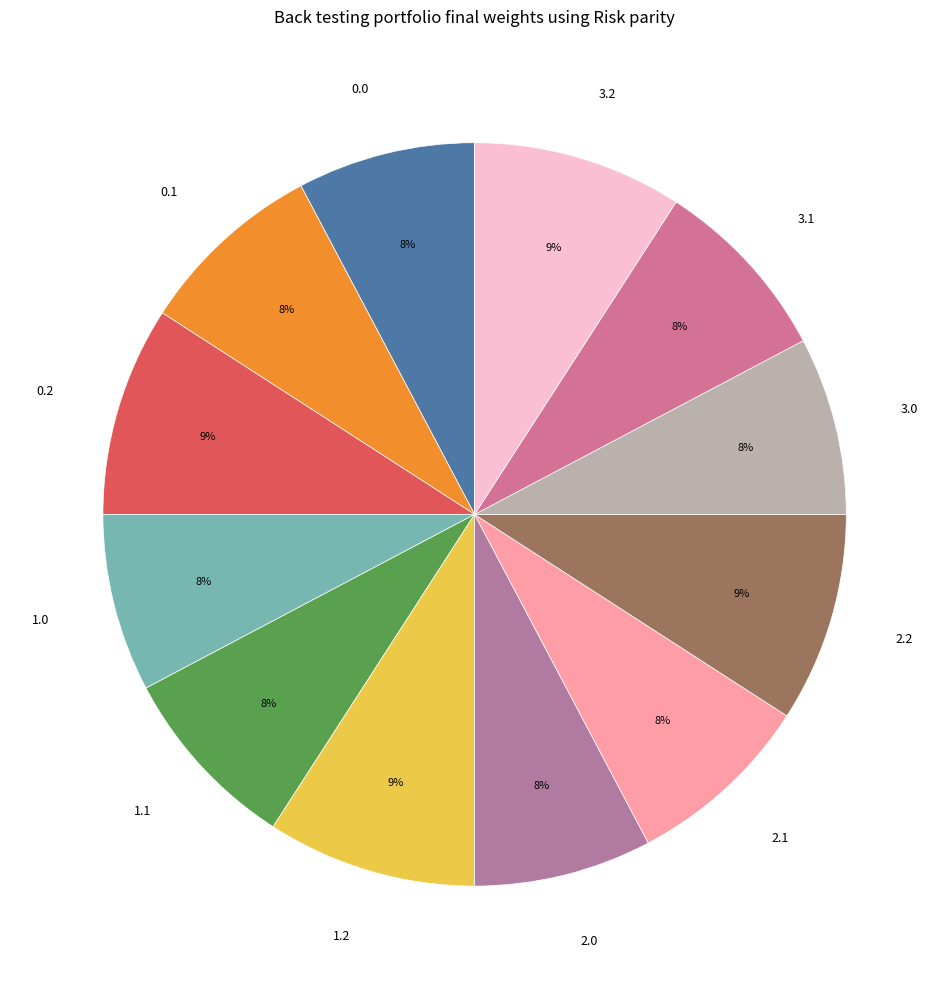

Does any single category account for the majority?

No